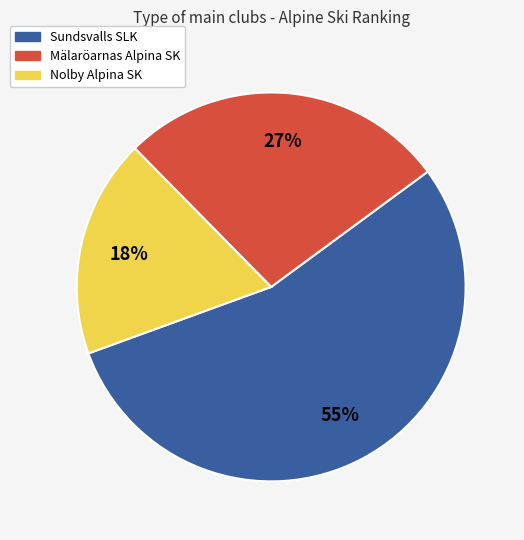

What is the ratio of the value at Sundsvalls SLK to the value at Mälaröarnas Alpina SK?

2.0